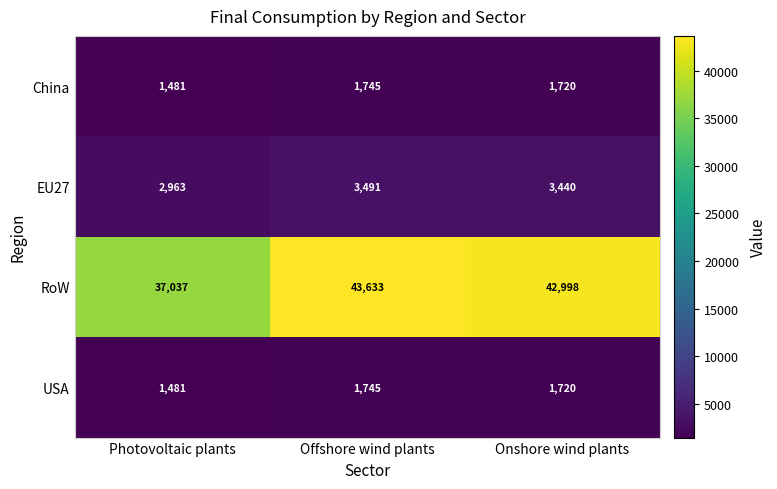

The USA series shows 309 at Photovoltaic plants. True or false?

False